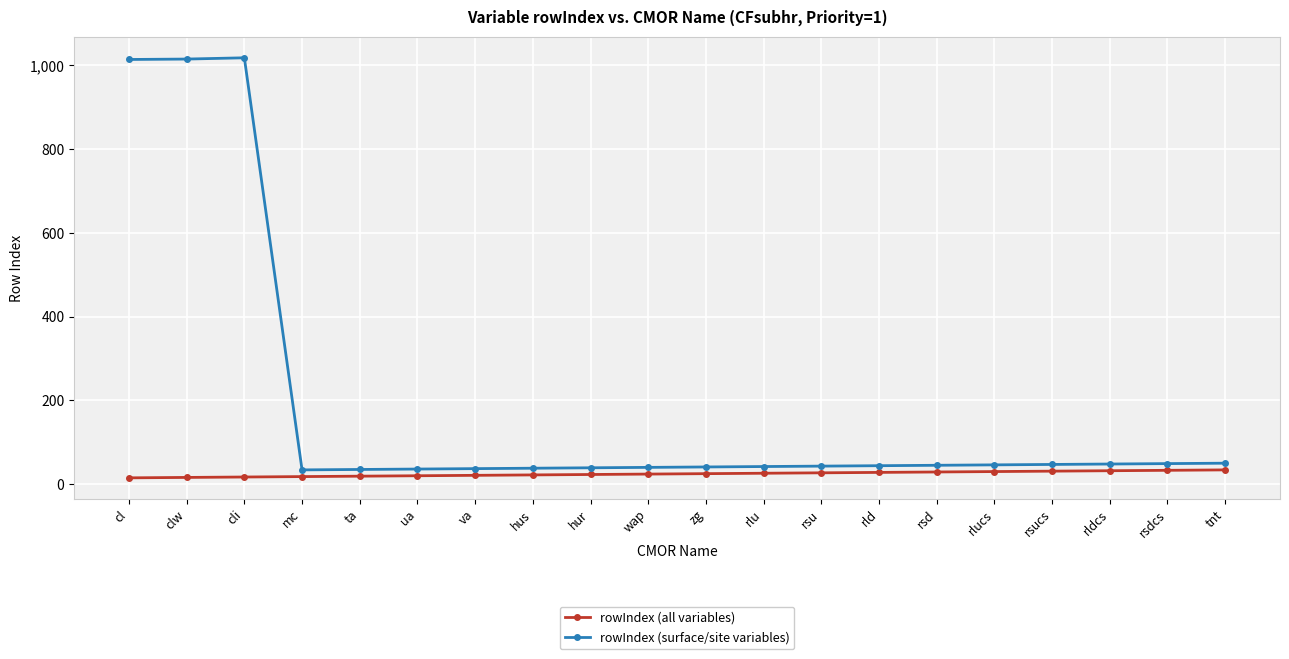

True or false: rowIndex (all variables) and rowIndex (surface/site variables) cross at least once.

False